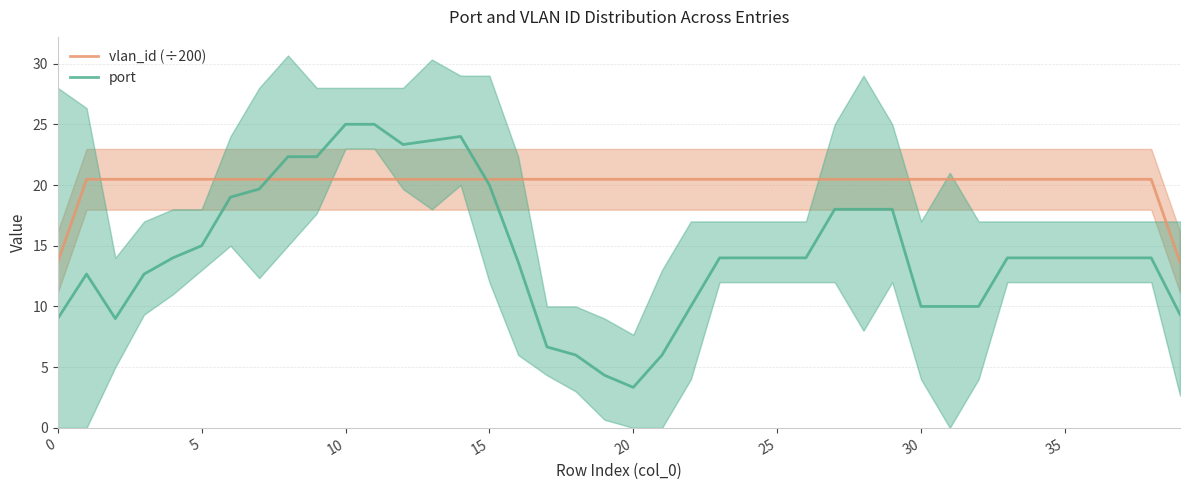

What is the highest value of the port series?

25.0